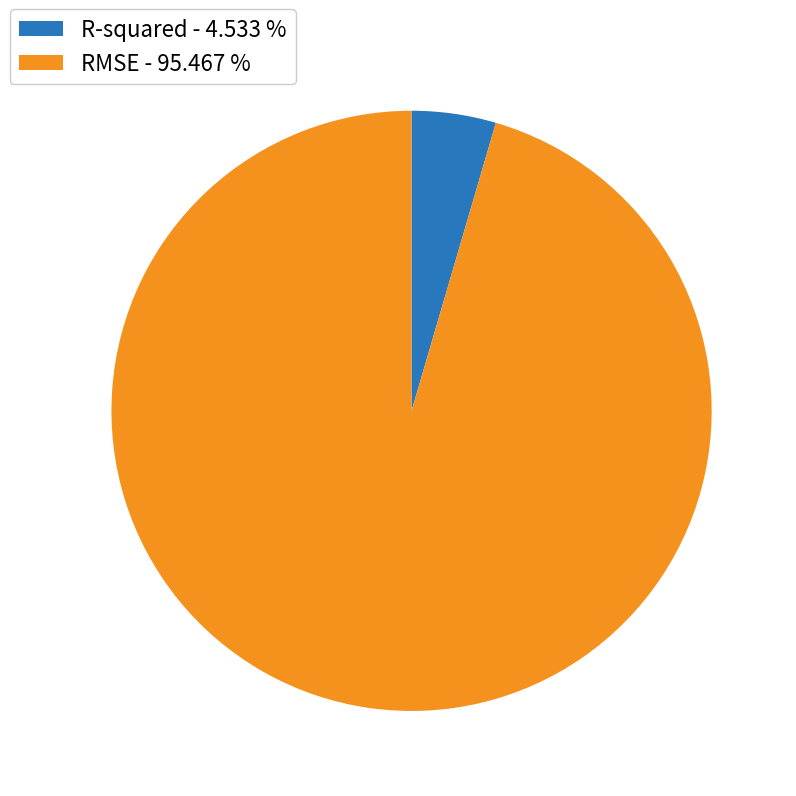

Does R-squared represent more than half of the total?

No